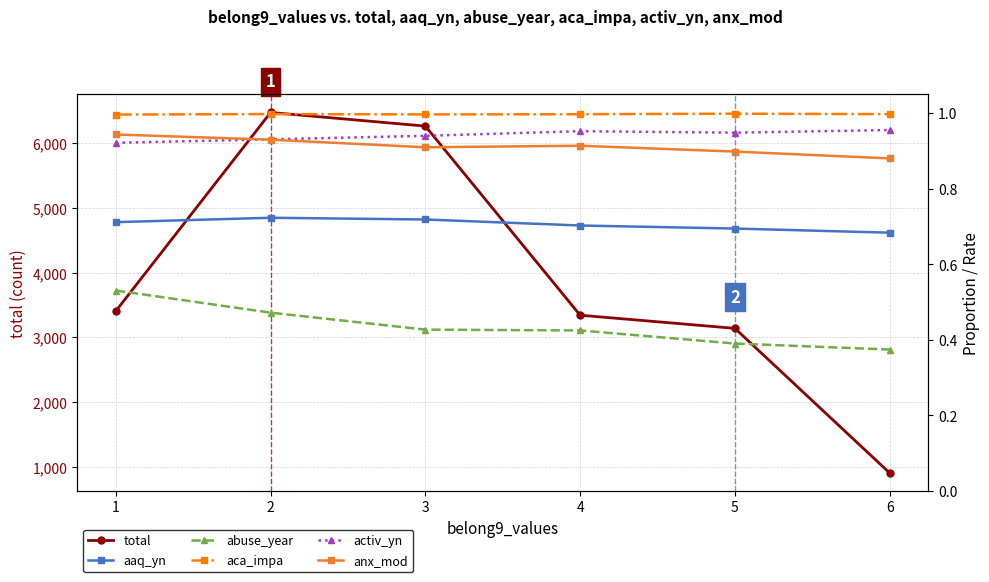

What is the total value across all series at 2?

6480.1